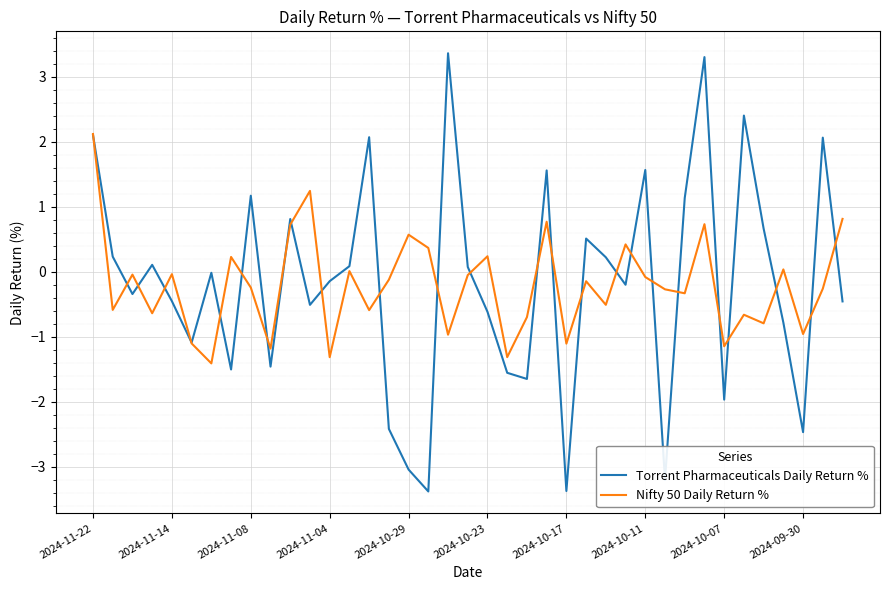

What is the lowest value of the Torrent Pharmaceuticals Daily Return % series?

-3.4